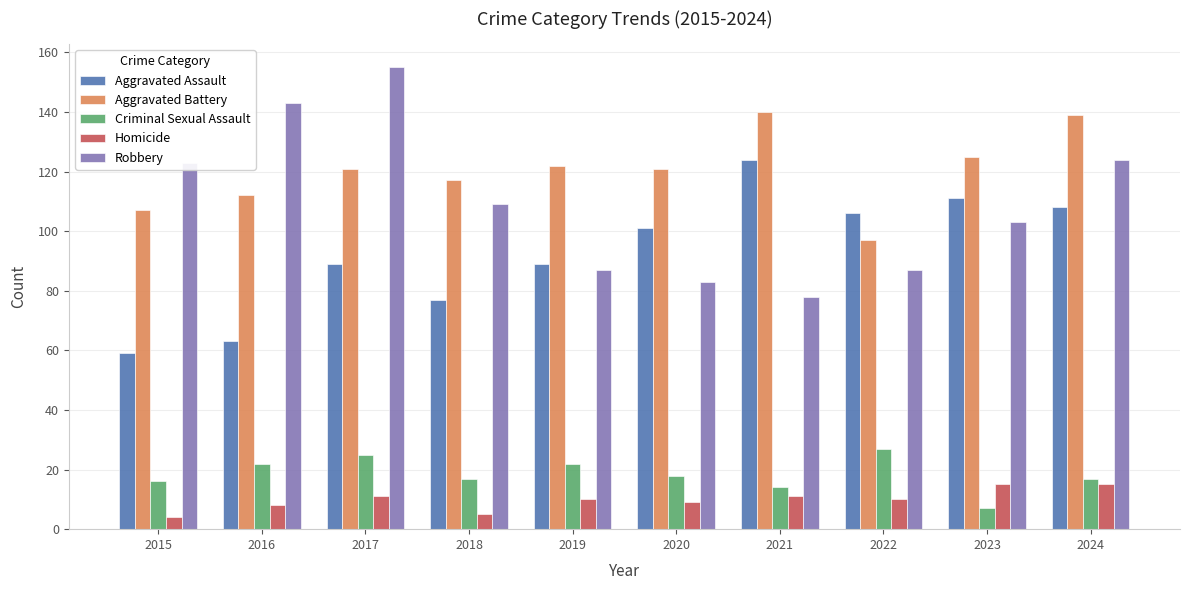

Which series has the largest total across all categories?

Aggravated Battery